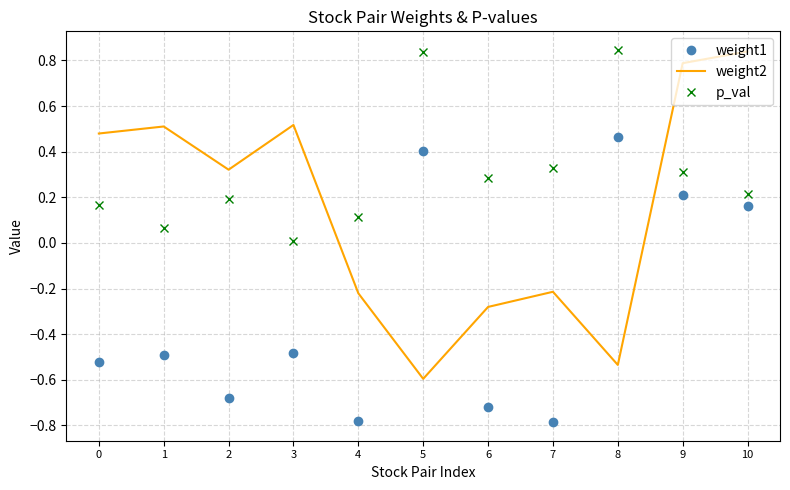

Which series has the largest total across all categories?

p_val